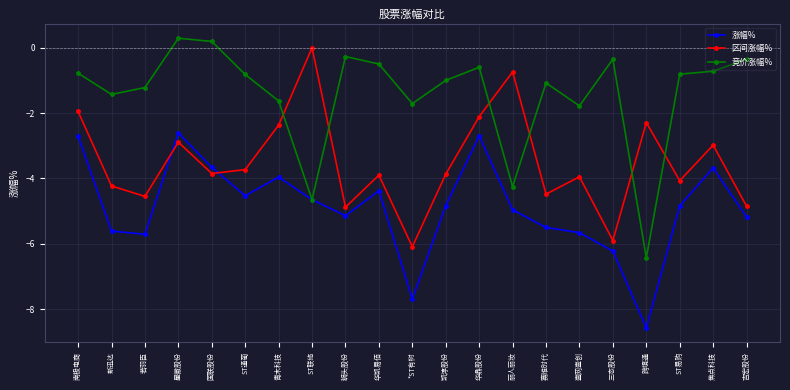

After their last crossing, which series has the higher values: 涨幅% or 区间涨幅%?

区间涨幅%